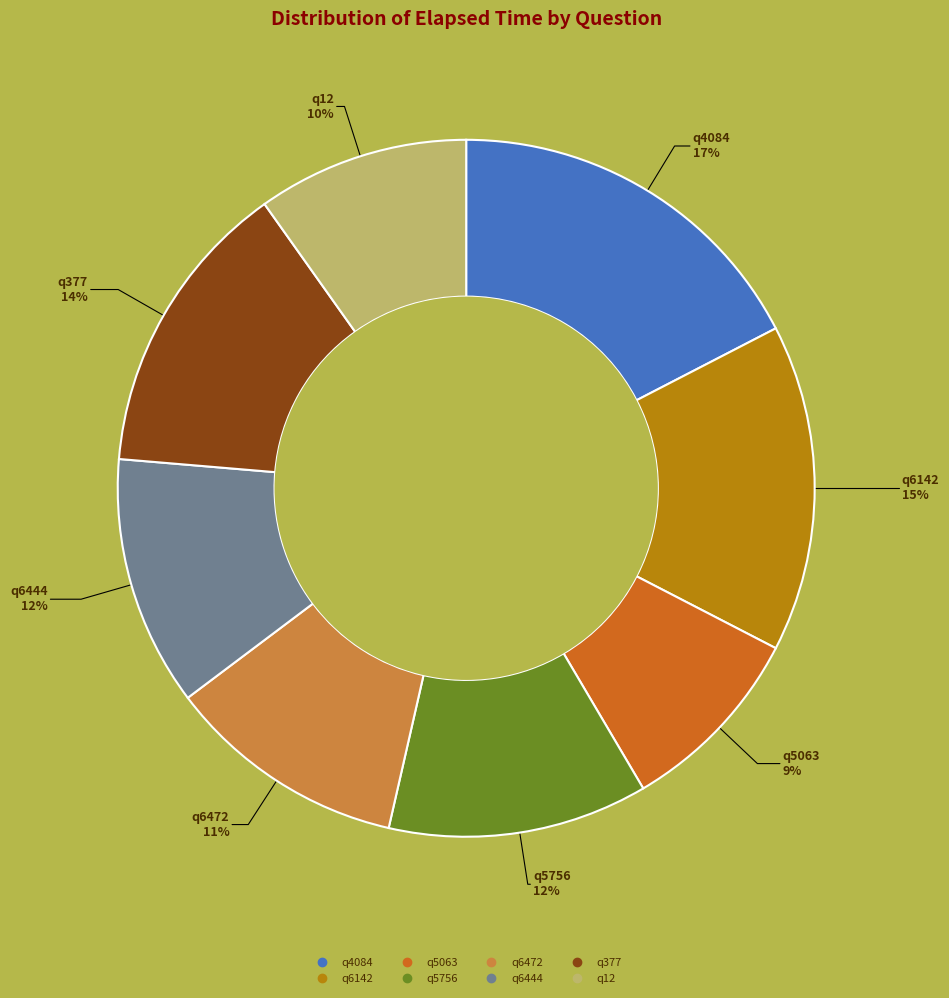

Approximately how many times larger is the value at q377 compared to q6142?

0.9